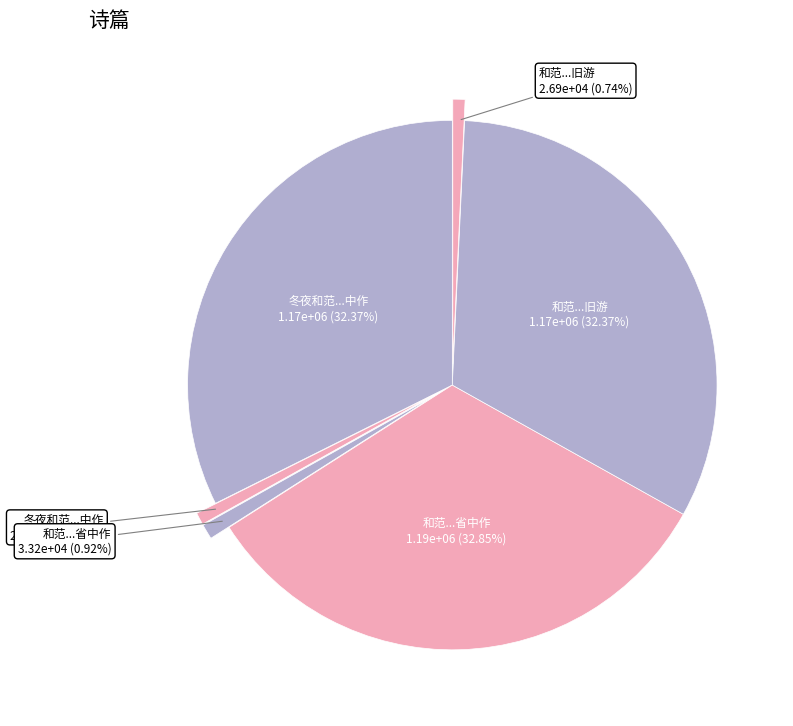

What is the smallest slice in the pie chart?

和范秘书襄阳旧游 (26893)